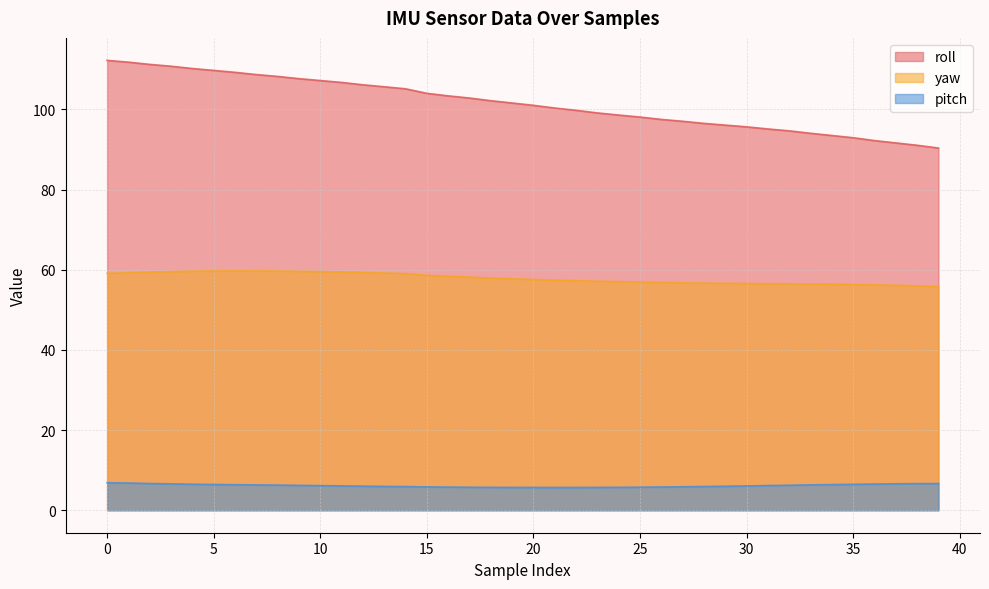

How many data points in yaw are less than 57?

15